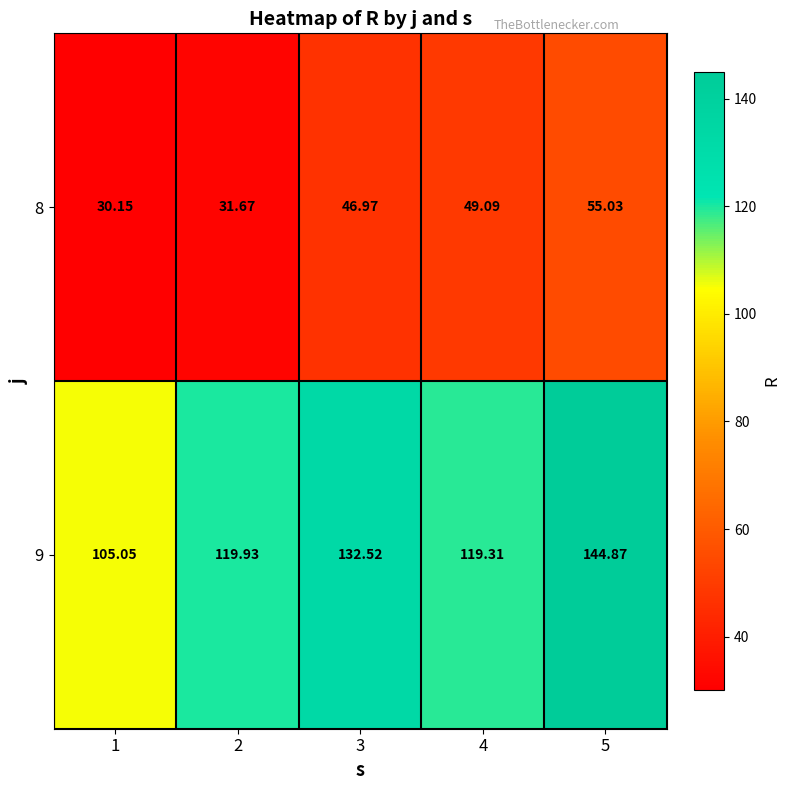

How many values in the 8 series are below 46?

2